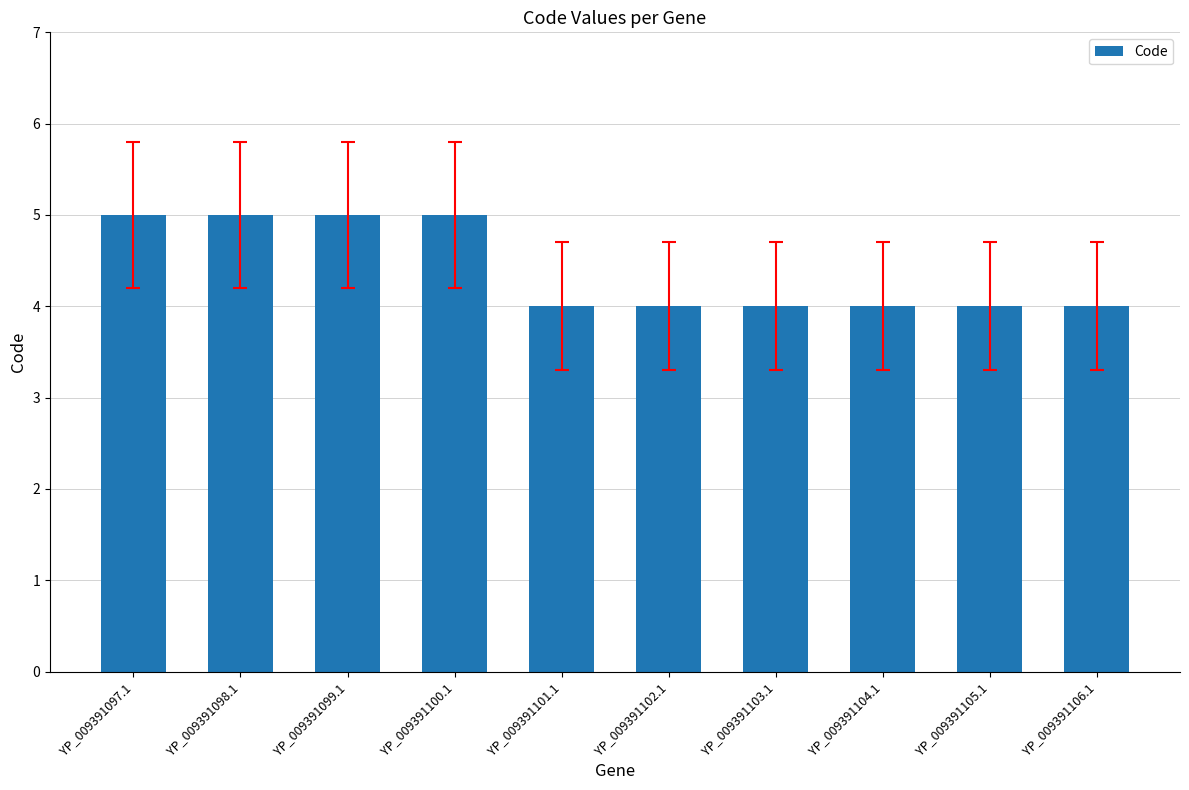

The chart shows a value of 1 at YP_009391103.1. True or false?

False